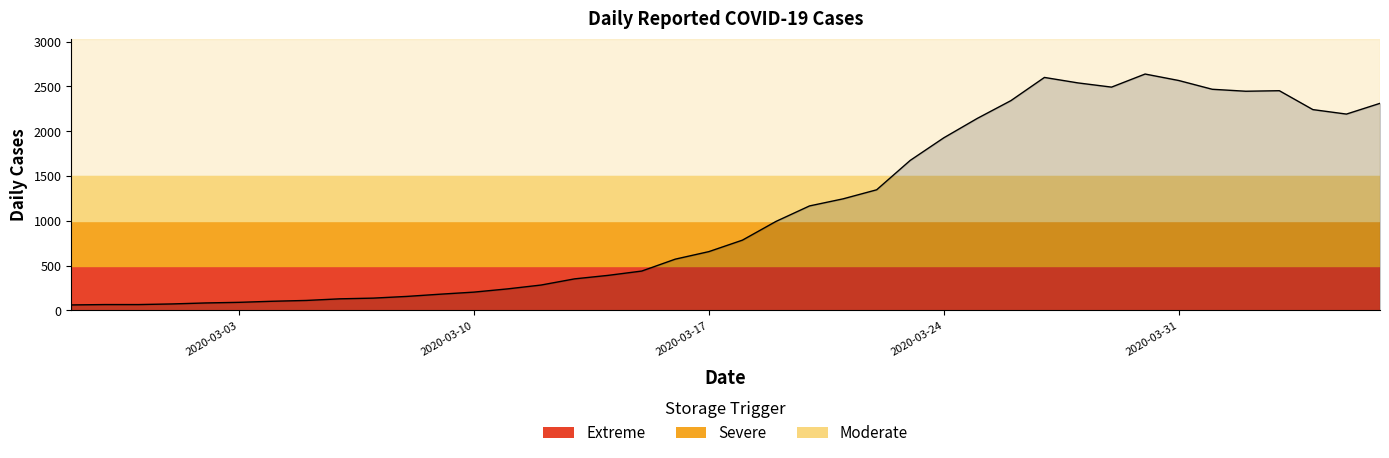

What is the smallest value displayed?

61